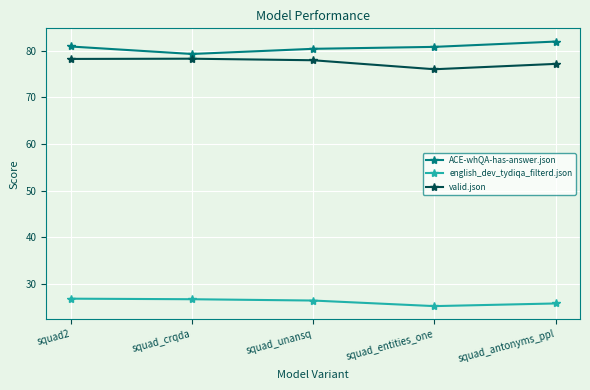

What is the difference between the valid.json values at squad_crqda and squad_unansq?

0.3